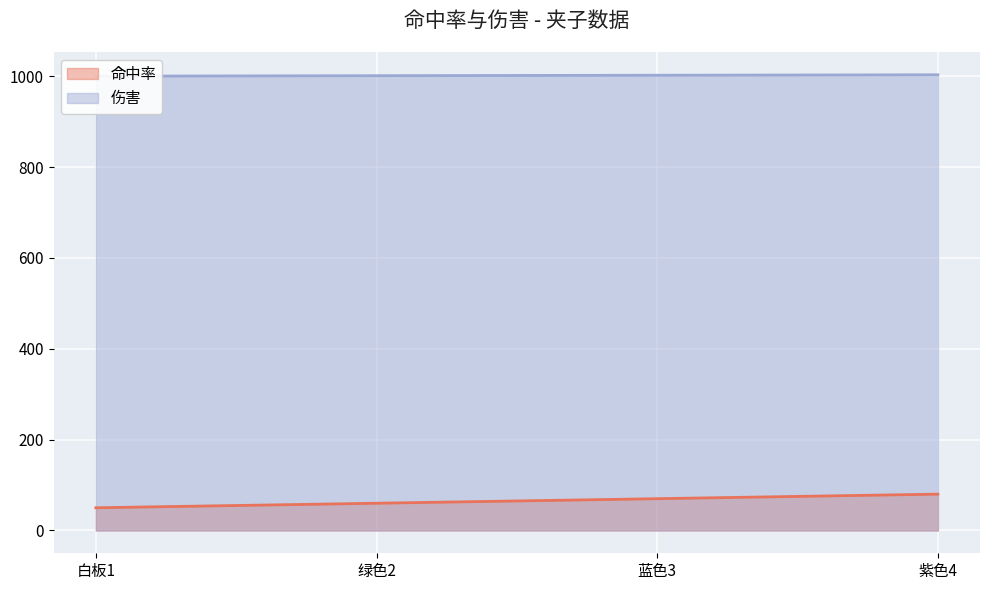

Rank the series by their average value, from highest to lowest.

伤害, 命中率